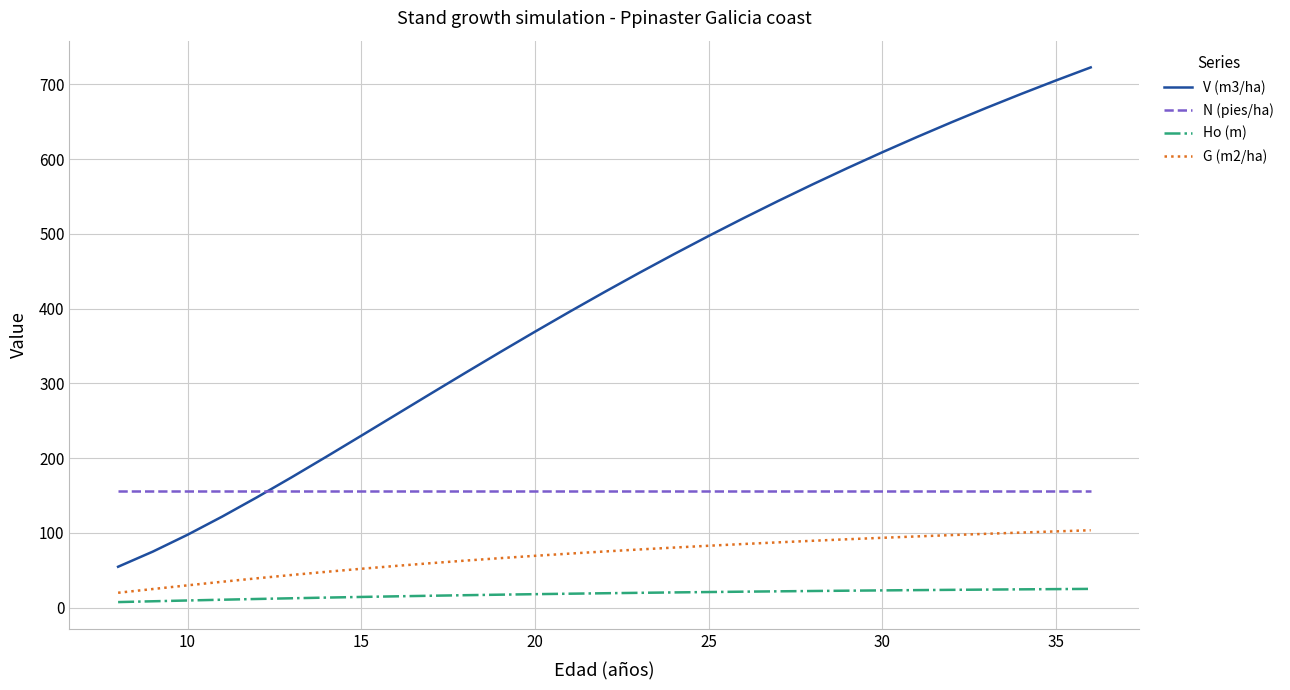

Which series has the largest range (max minus min)?

V (m3/ha)